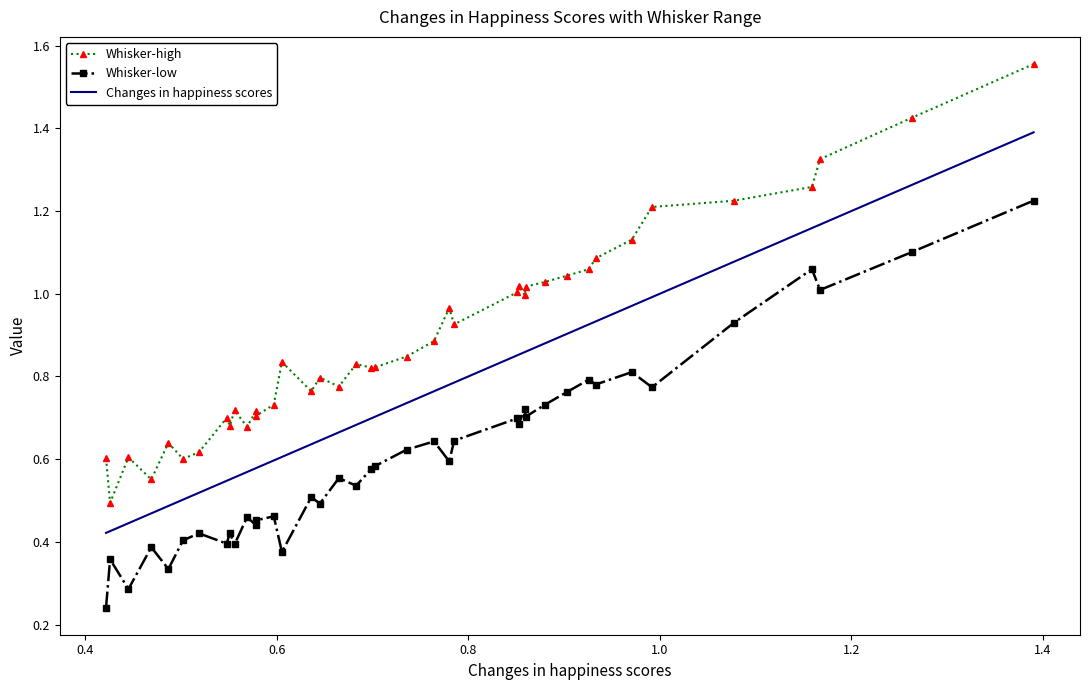

Rank the series by their average value, from lowest to highest.

Whisker-low, Changes in happiness scores, Whisker-high